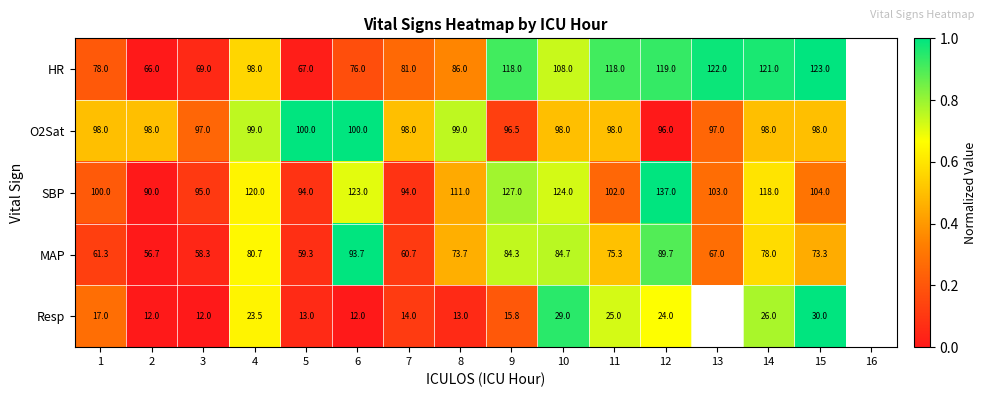

Which category has the lowest value across all series?

2